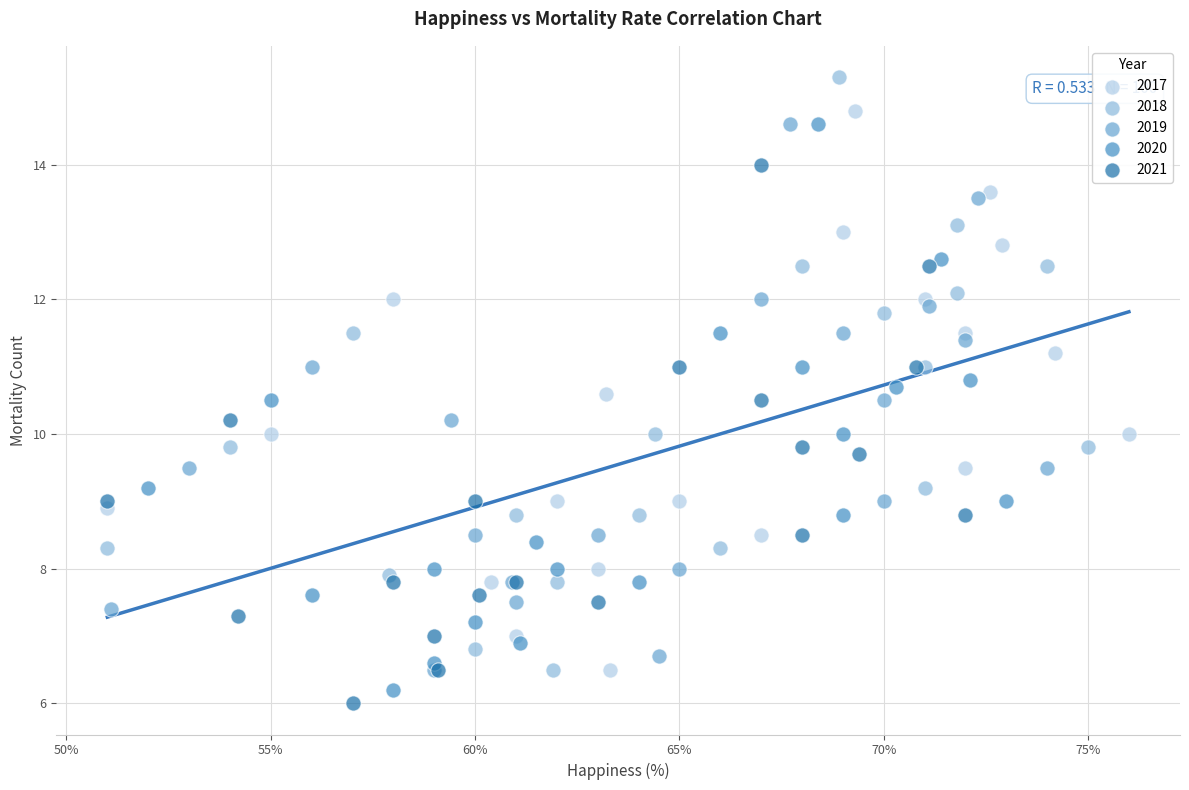

Which series reaches the maximum Y coordinate?

2018